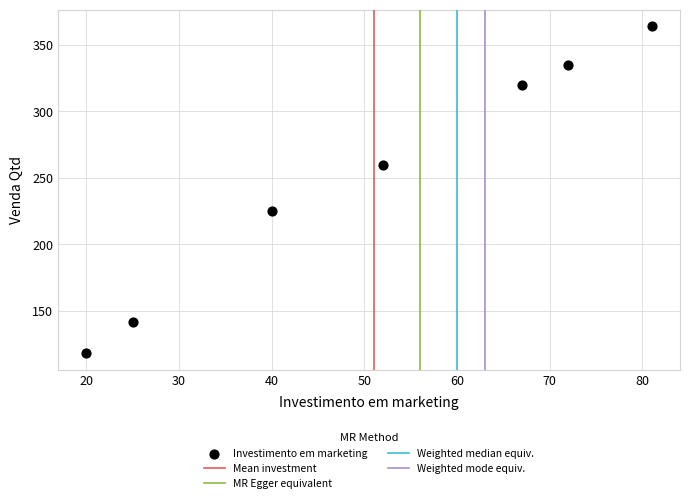

What is the average X value?

51